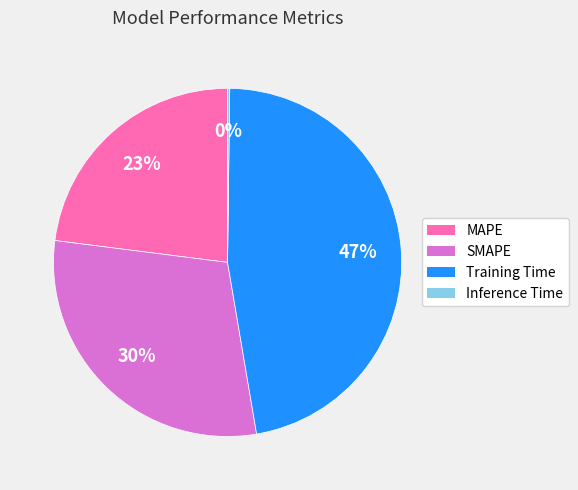

To the nearest percent, what portion does SMAPE represent?

30%